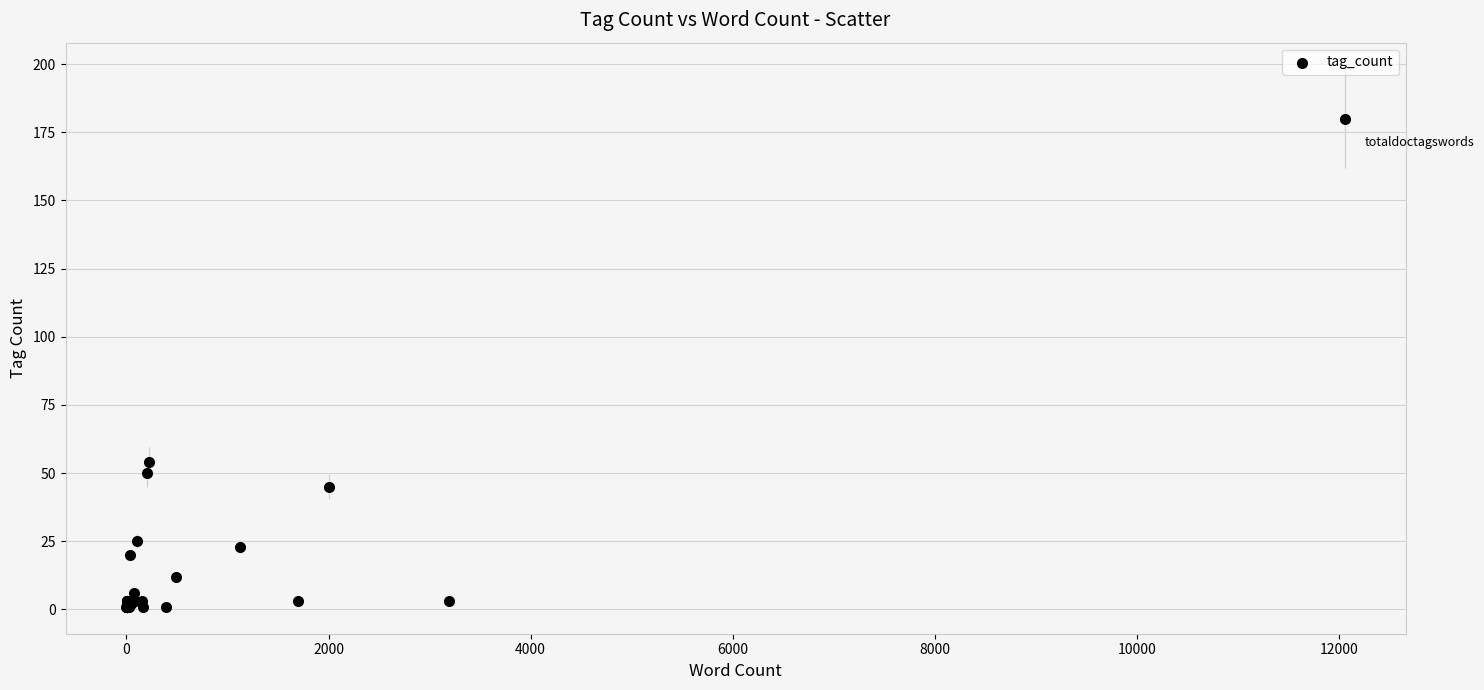

What Y value in the scatter plot is closest to 90?

54